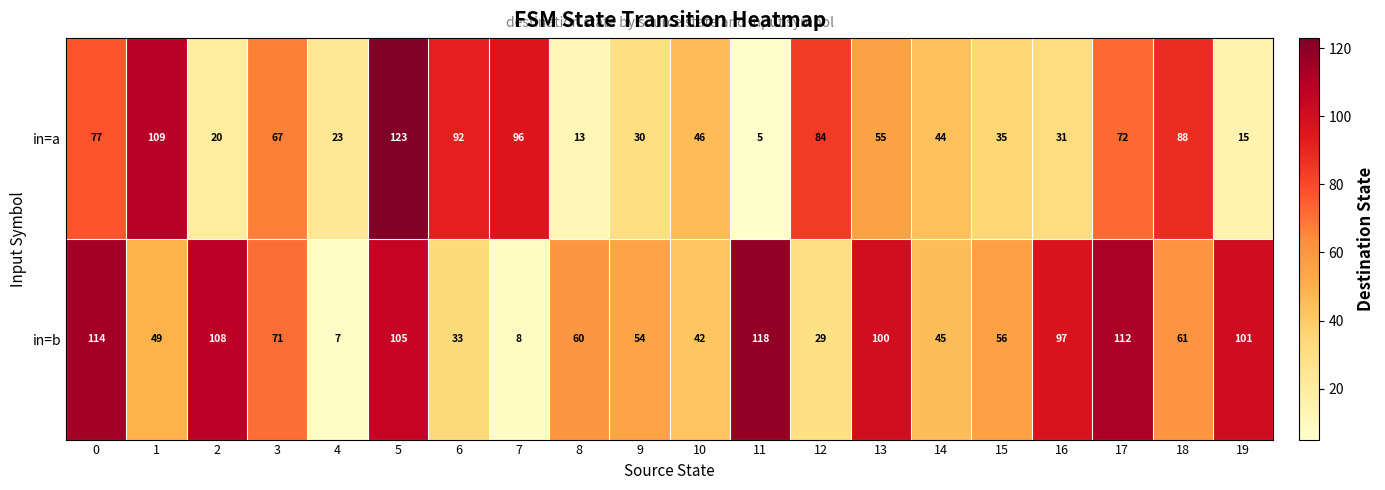

Rank the series by their average value, from lowest to highest.

in=a, in=b